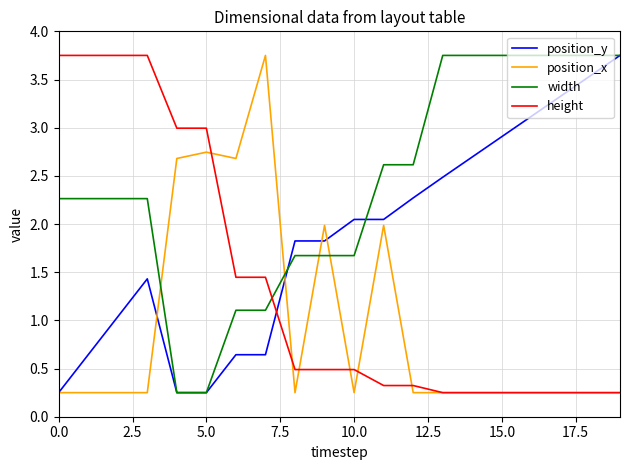

Rank the series by their average value, from highest to lowest.

width, position_y, height, position_x